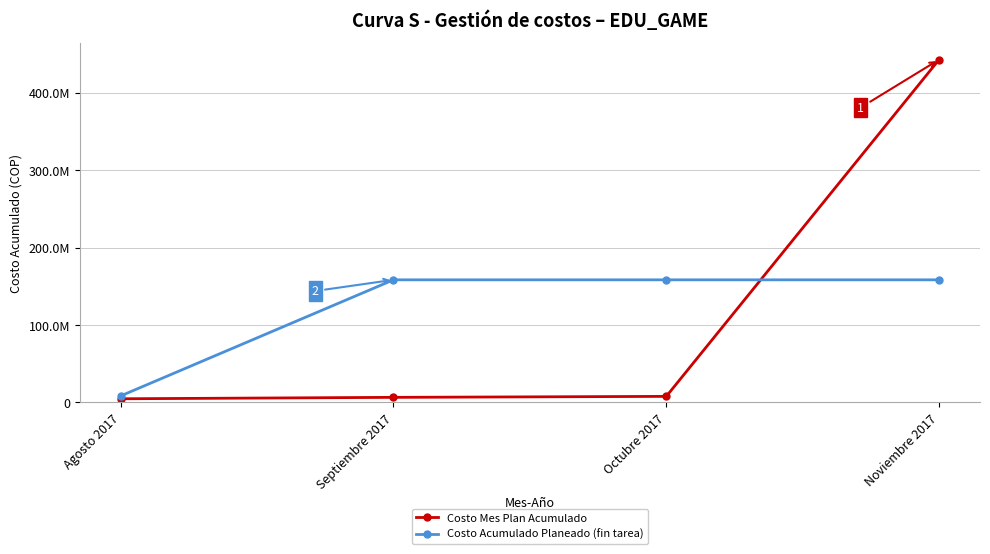

True or false: Costo Acumulado Planeado (fin tarea) has more than 2 interior local peaks.

False